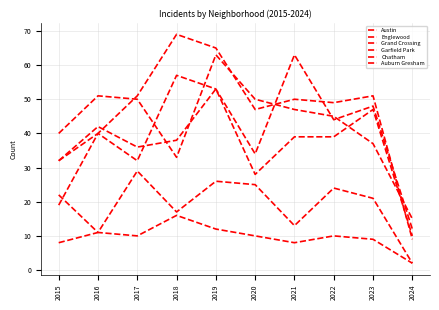

How many distinct data groups are displayed?

6